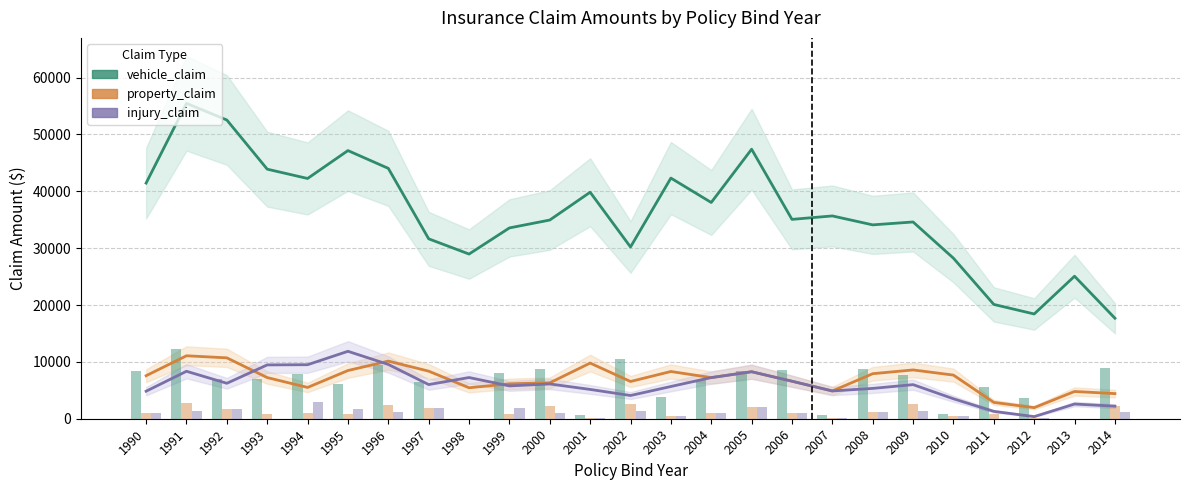

Rank the series at 2005 from highest to lowest value.

vehicle_claim, property_claim, injury_claim